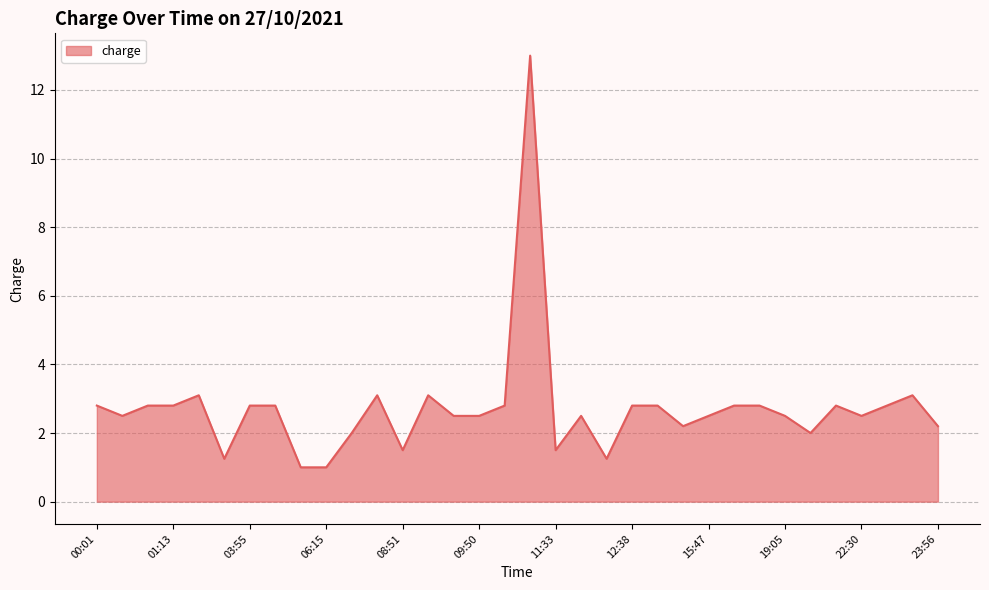

What is the smallest value displayed?

1.0